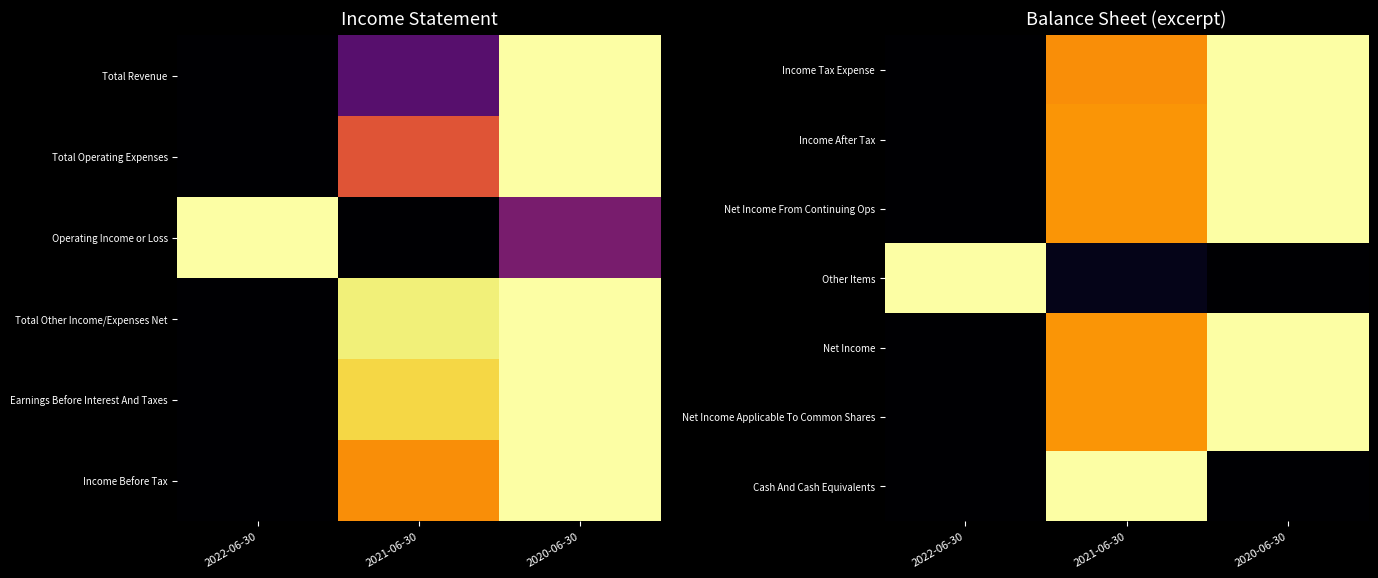

Where is Net Income From Continuing Ops nearest to the value 0?

2022-06-30